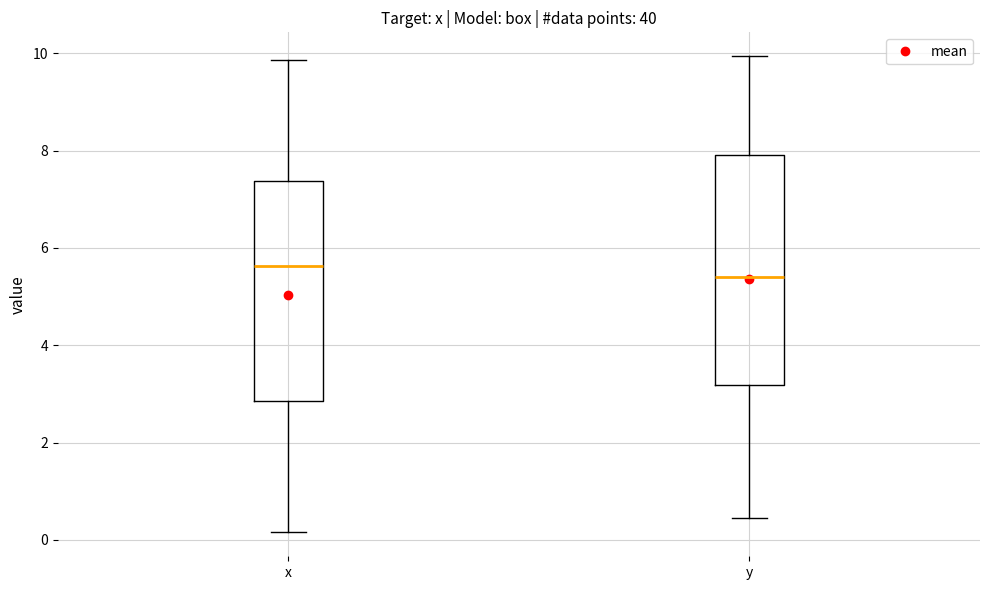

Reading left to right, read every box against the y-axis: the position of its median line, the range the box covers, and the ends of its whiskers. The values are not printed on the chart, so give them approximately, as read against the axis.

x: median 5.6, box 2.8 to 7.4, whiskers 0.2 to 9.8
y: median 5.4, box 3.2 to 8.0, whiskers 0.4 to 10.0